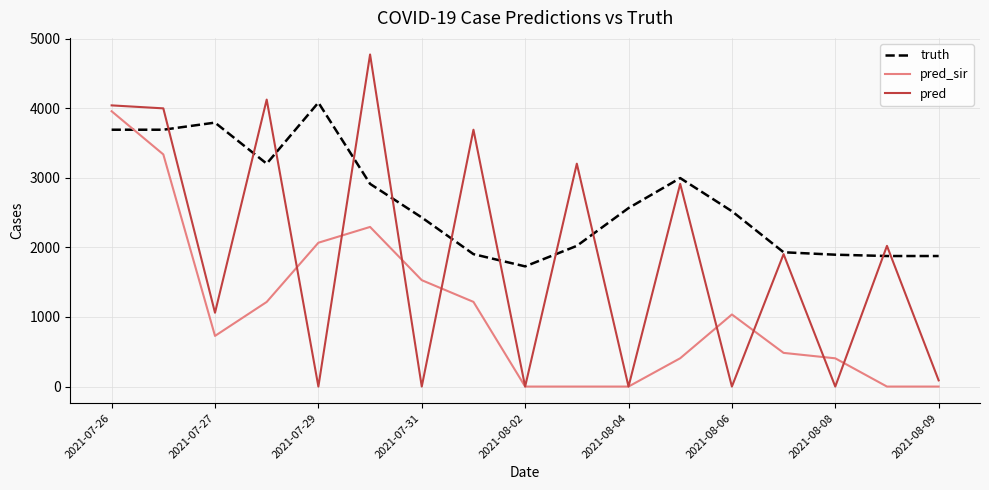

Does the chart have visible grid lines?

Yes